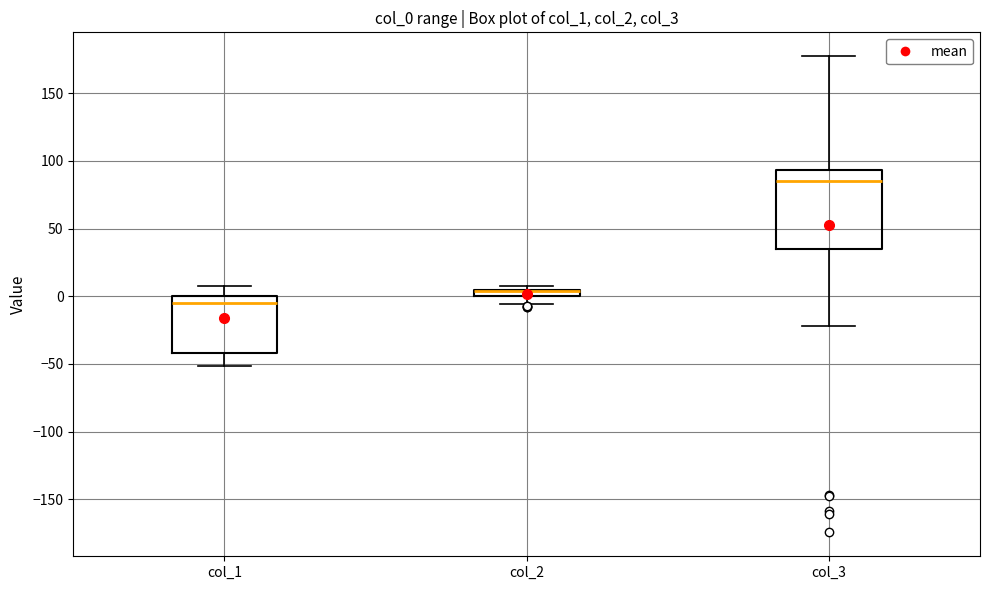

Which box is the tallest, from its lower edge to its upper edge?

col_3